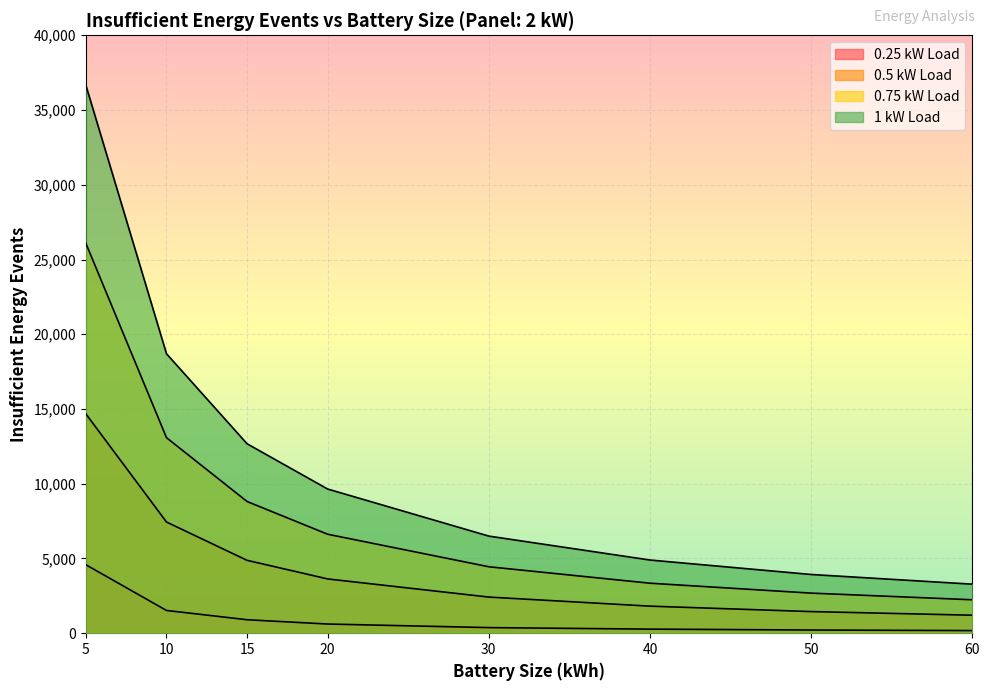

What is the value of the 0.25 kW Load point at the 3rd from the left?

901